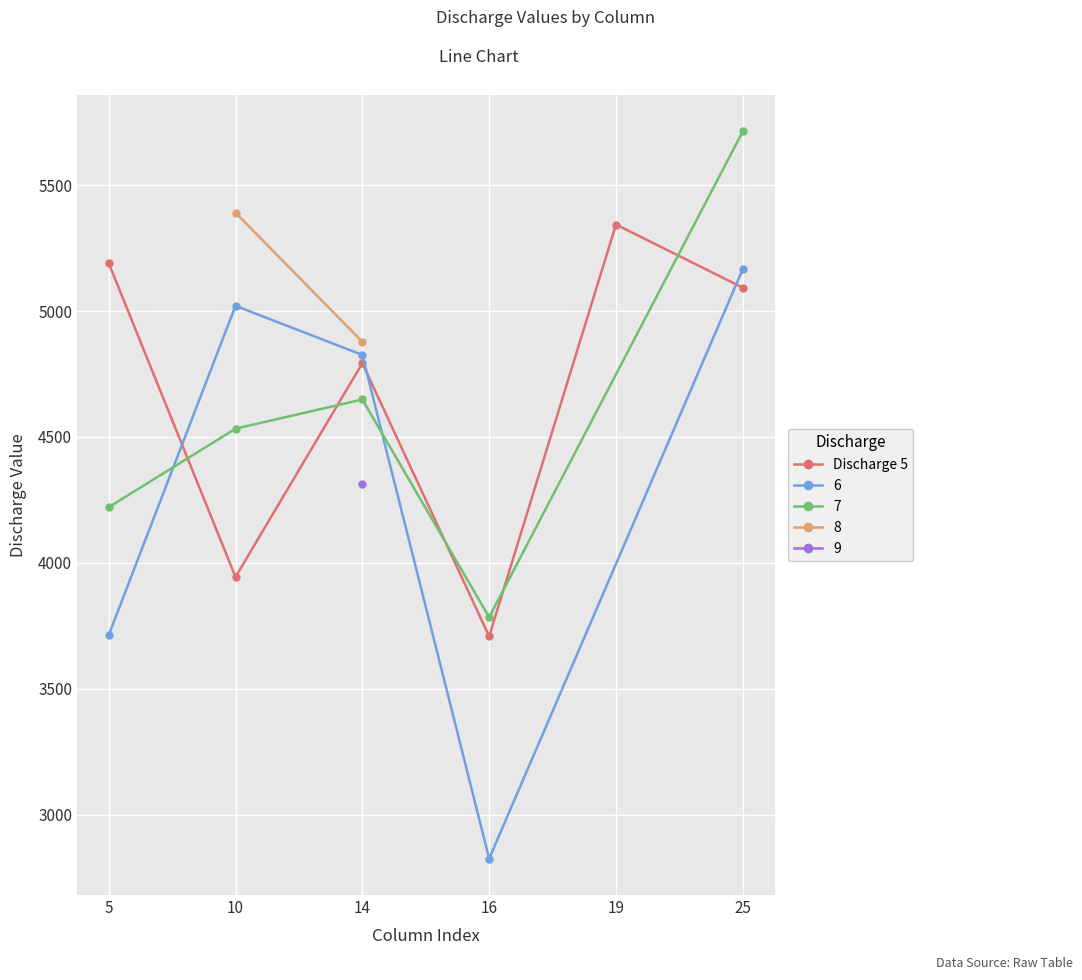

Count the number of values greater than 5093.

2